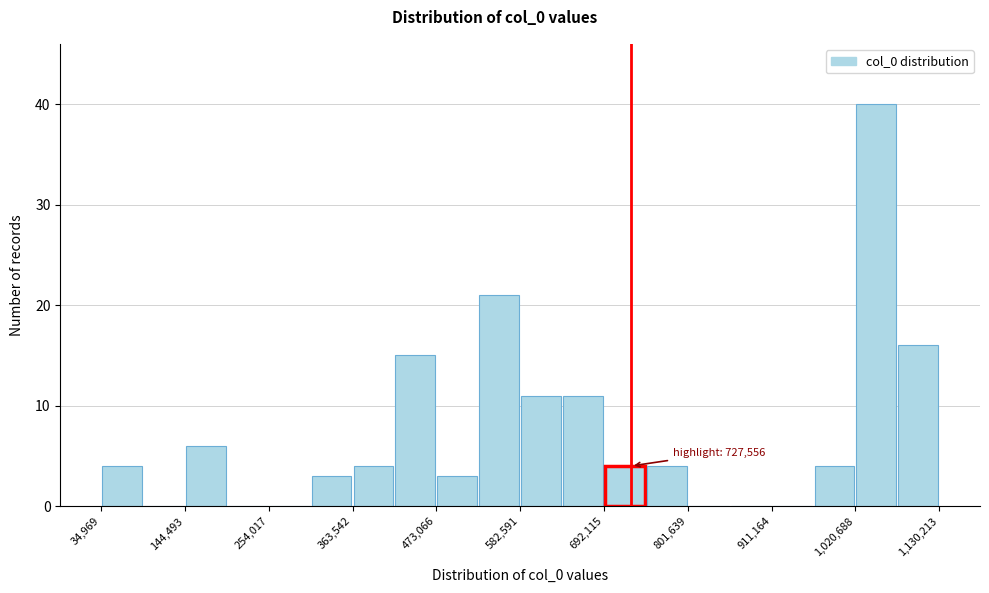

Around what value on the x-axis is the tallest bar? Give the approximate position of its centre, as read against the axis.

1040000